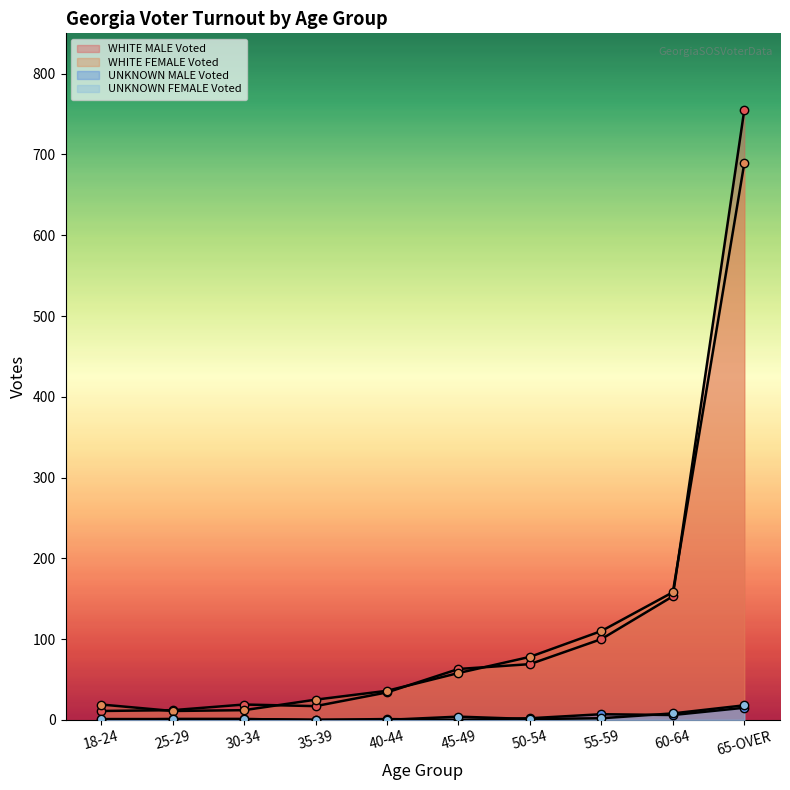

Count the number of categories in the chart.

10